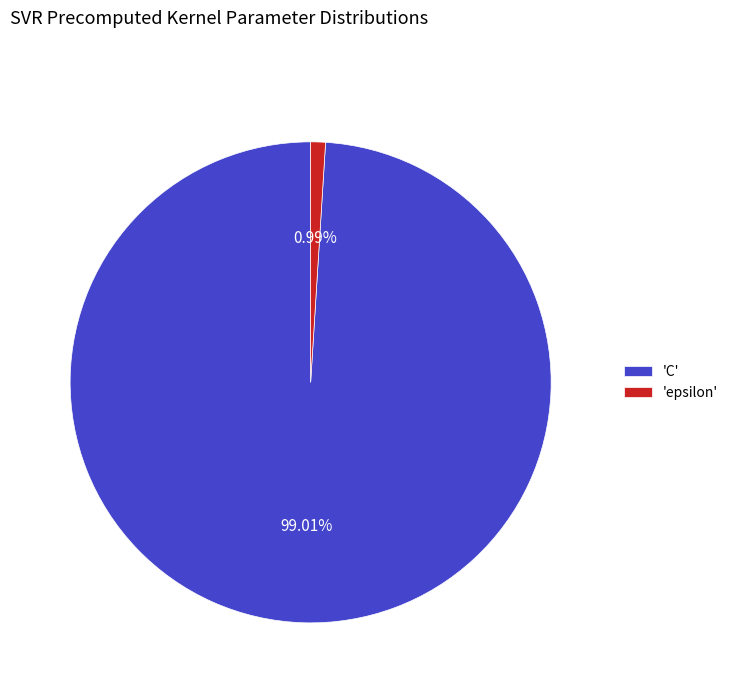

Which has a higher value, 'epsilon' or 'C'?

'C'